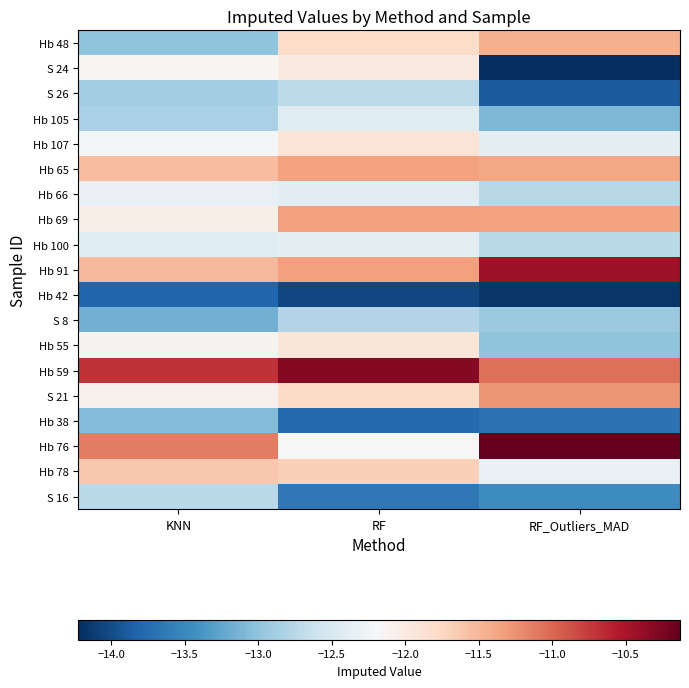

Reading right to left, what are all the values shown in this chart?

Hb 48: RF_Outliers_MAD=-11.4	RF=-11.8	KNN=-13.0
S 24: RF_Outliers_MAD=-14.2	RF=-12.0	KNN=-12.1
S 26: RF_Outliers_MAD=-13.9	RF=-12.7	KNN=-12.9
Hb 105: RF_Outliers_MAD=-13.1	RF=-12.4	KNN=-12.8
Hb 107: RF_Outliers_MAD=-12.4	RF=-11.9	KNN=-12.2
Hb 65: RF_Outliers_MAD=-11.4	RF=-11.4	KNN=-11.5
Hb 66: RF_Outliers_MAD=-12.7	RF=-12.4	KNN=-12.3
Hb 69: RF_Outliers_MAD=-11.4	RF=-11.3	KNN=-12.1
Hb 100: RF_Outliers_MAD=-12.7	RF=-12.4	KNN=-12.4
Hb 91: RF_Outliers_MAD=-10.4	RF=-11.3	KNN=-11.5
Hb 42: RF_Outliers_MAD=-14.2	RF=-14.0	KNN=-13.8
S 8: RF_Outliers_MAD=-12.9	RF=-12.8	KNN=-13.2
Hb 55: RF_Outliers_MAD=-13.0	RF=-11.9	KNN=-12.1
Hb 59: RF_Outliers_MAD=-11.0	RF=-10.3	KNN=-10.7
S 21: RF_Outliers_MAD=-11.3	RF=-11.8	KNN=-12.1
Hb 38: RF_Outliers_MAD=-13.7	RF=-13.8	KNN=-13.1
Hb 76: RF_Outliers_MAD=-10.1	RF=-12.2	KNN=-11.1
Hb 78: RF_Outliers_MAD=-12.3	RF=-11.7	KNN=-11.6
S 16: RF_Outliers_MAD=-13.5	RF=-13.6	KNN=-12.7